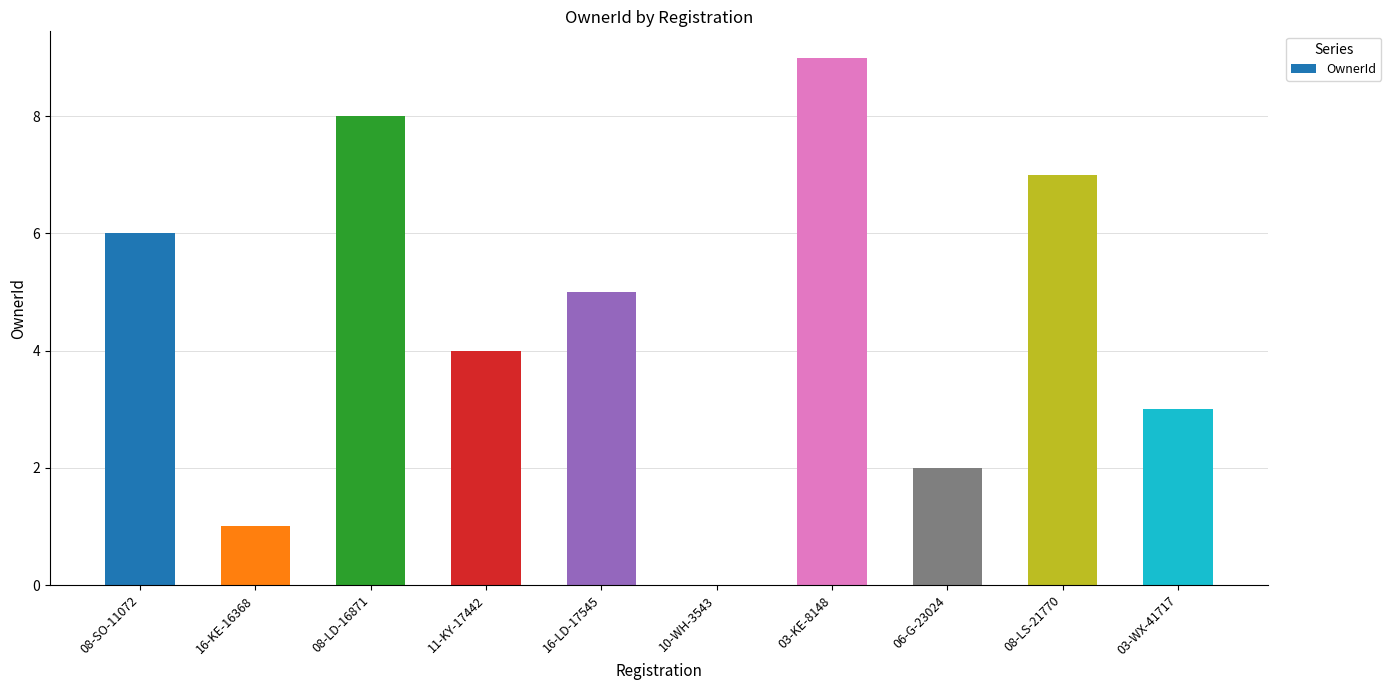

The chart shows a value of 3 at 08-LS-21770. True or false?

False